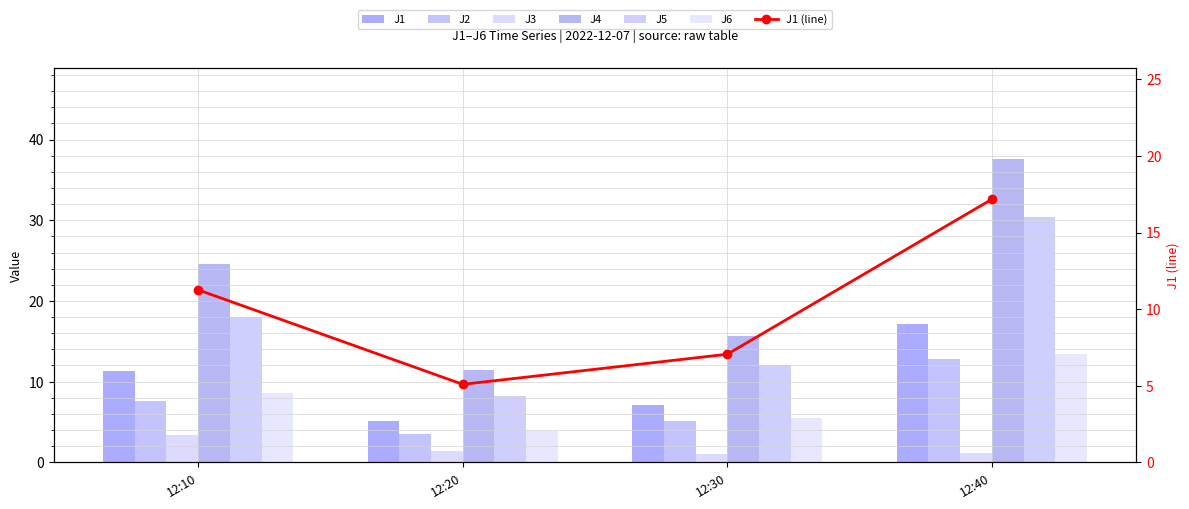

List the series in order of their peak value, highest first.

J4, J5, J1, J6, J2, J3